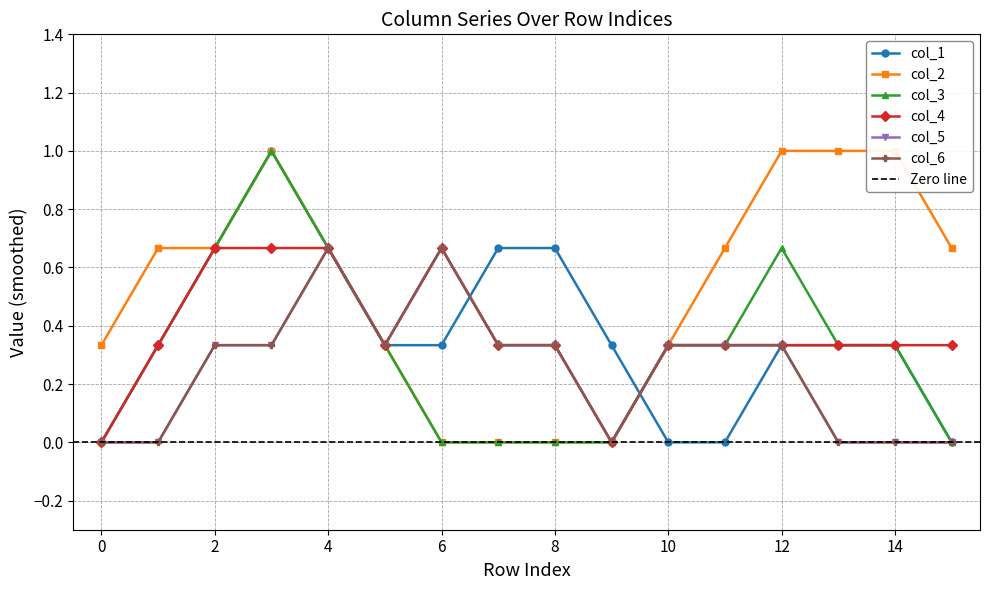

True or false: col_4 and col_3 intersect in this chart.

True